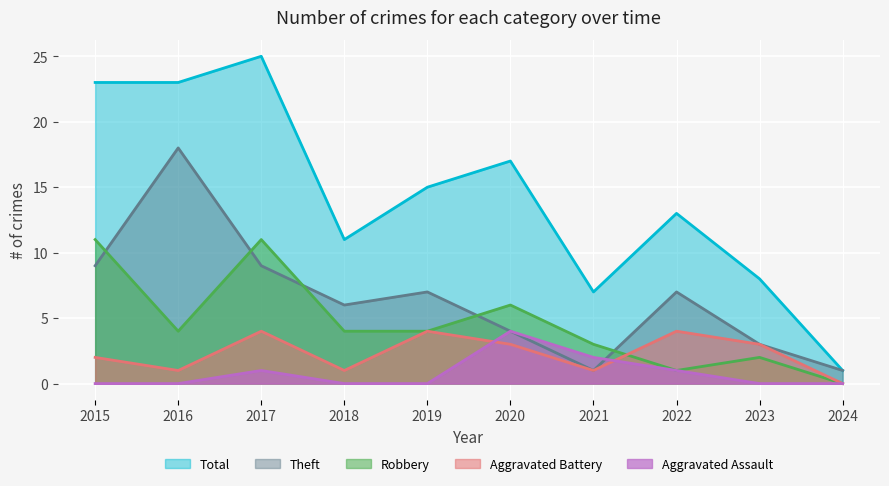

Does the chart display data point markers on the line(s)?

No